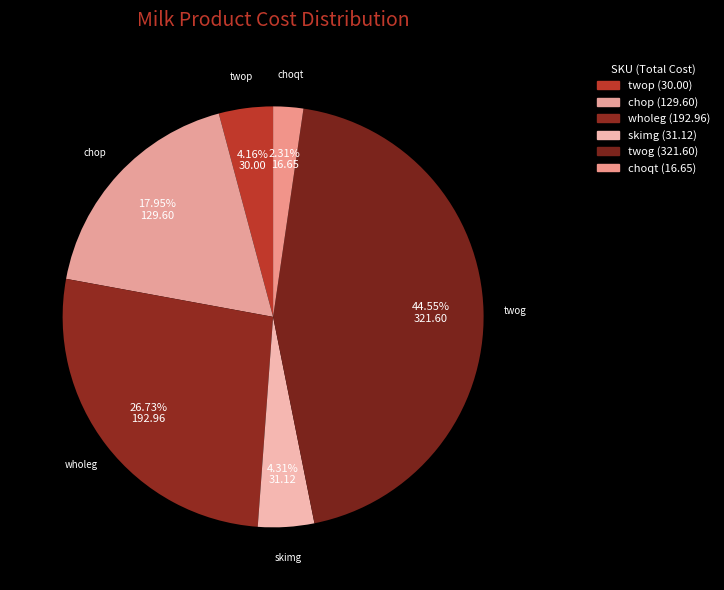

Is it true that skimg is 1% of the pie?

False